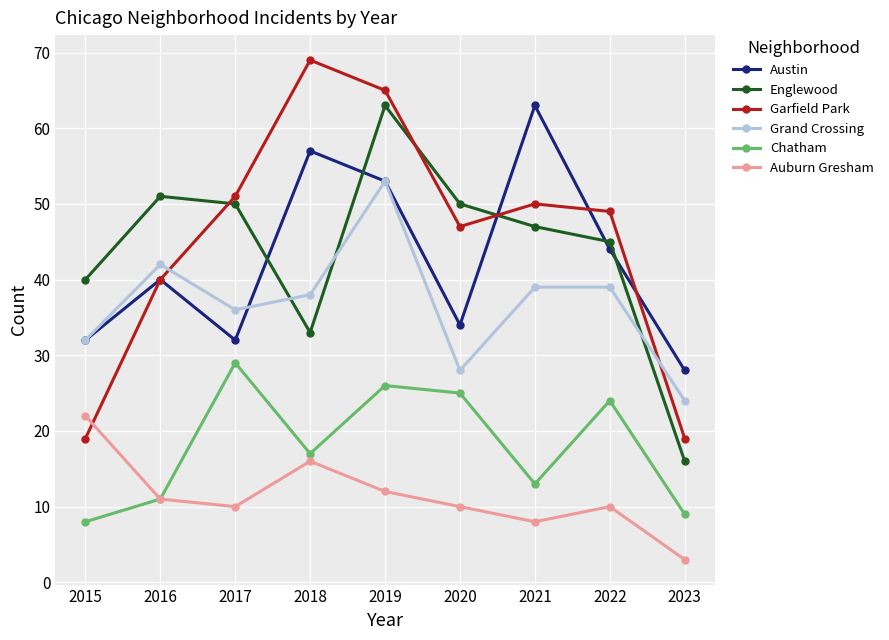

True or false: Chatham and Austin cross at least once.

False